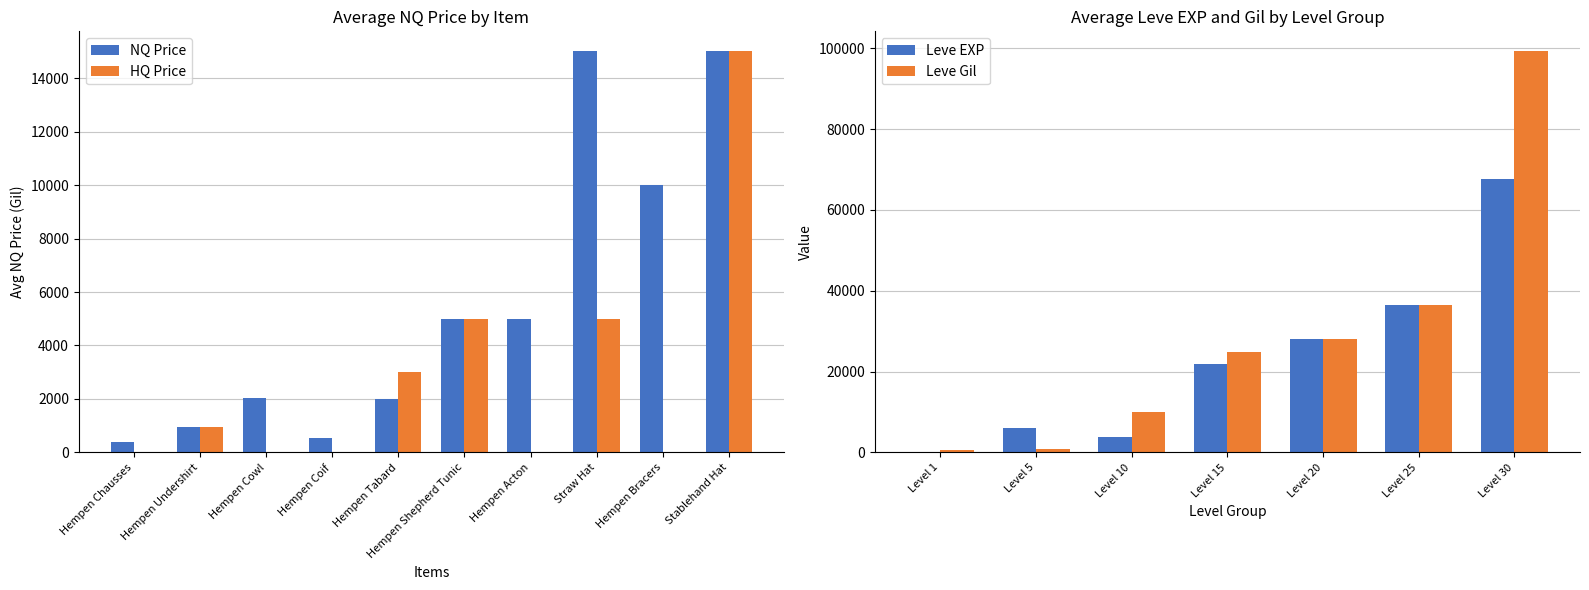

What is the sum of all HQ Price values?

28950.0